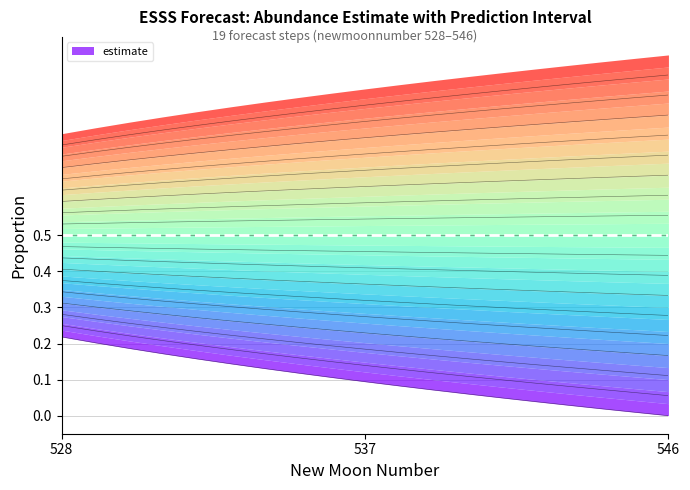

The upper_pi series shows 1.1 at 544. True or false?

False